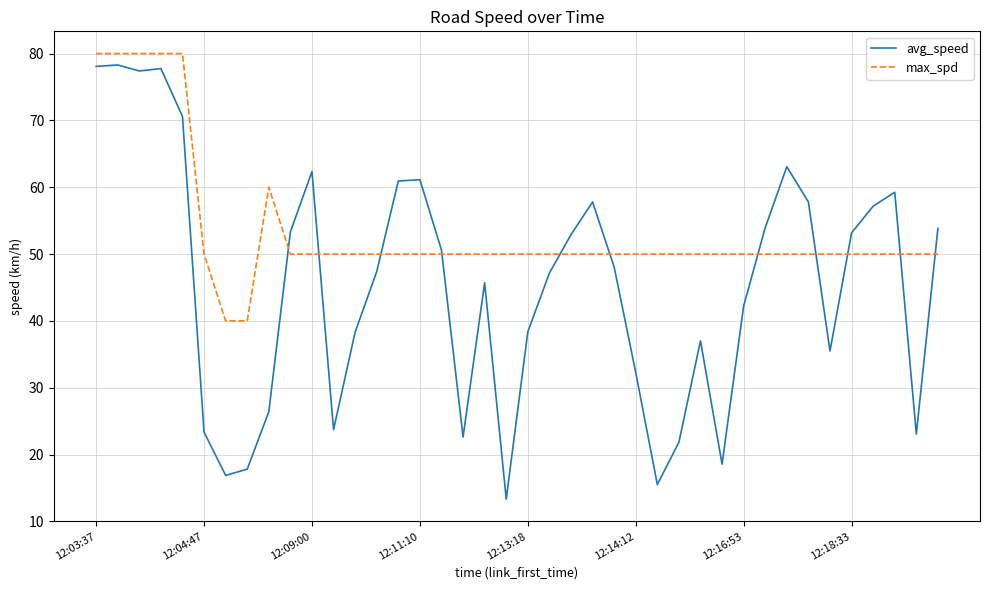

True or false: max_spd has more than 0 interior local peaks.

True